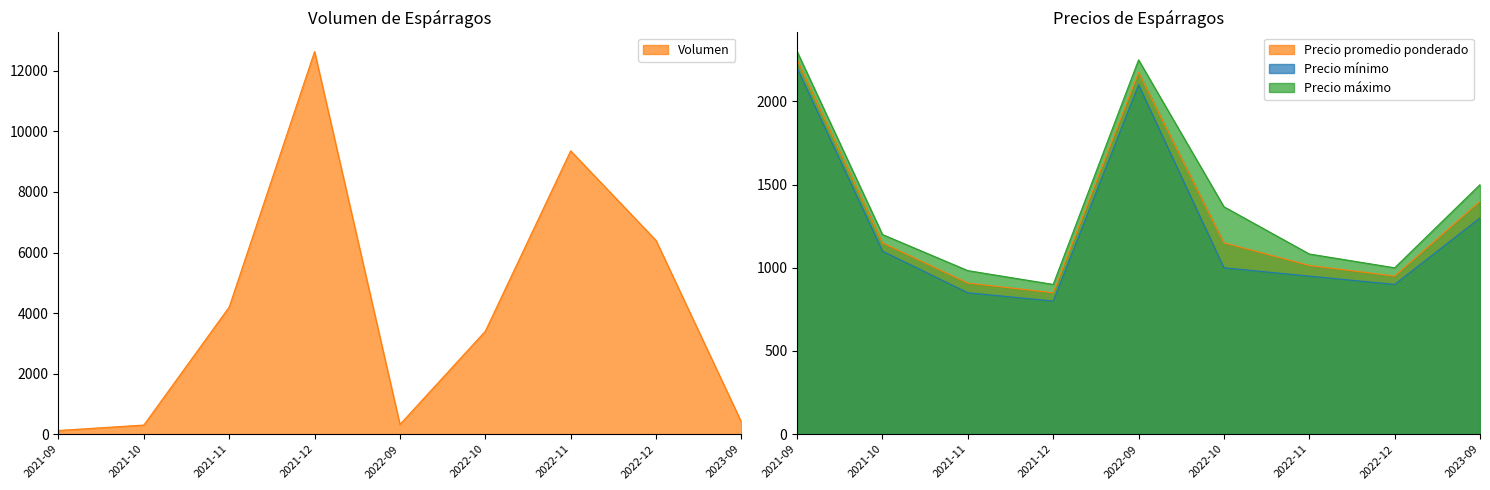

Between which two adjacent categories do Precio promedio ponderado and Volumen first intersect?

2021-10 and 2021-11